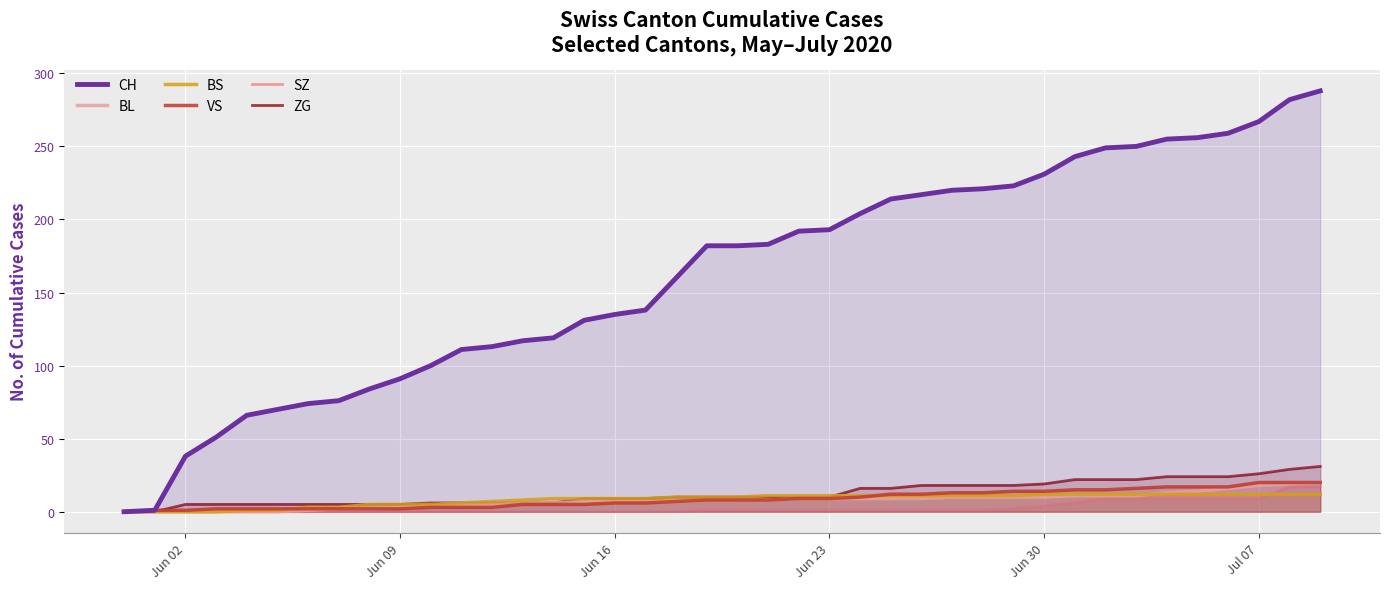

Which series has the largest total across all categories?

CH